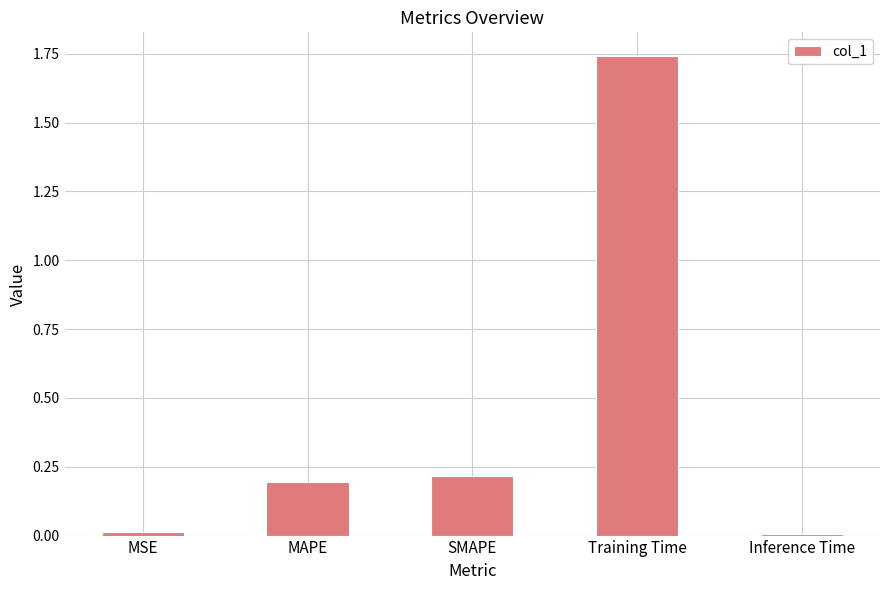

Which has a higher value, Training Time or MAPE?

Training Time